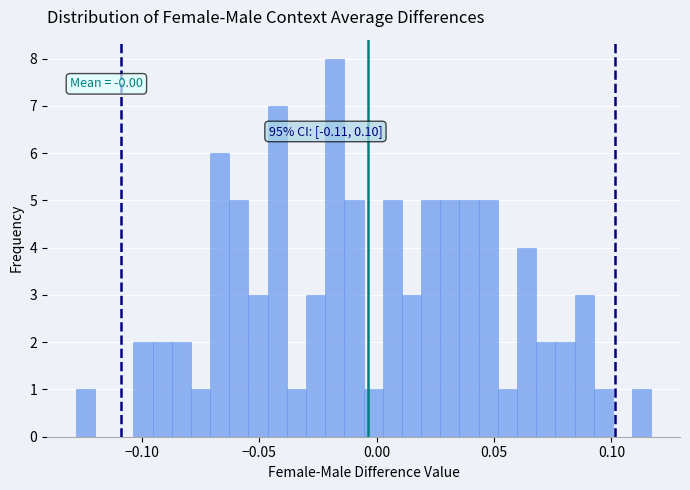

Around what value on the x-axis is the tallest bar? Give the approximate position of its centre, as read against the axis.

-0.020